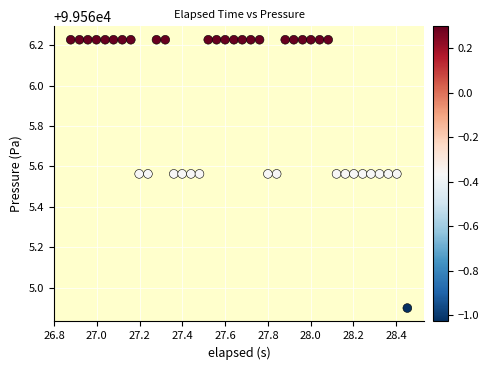

What Y value in the scatter plot is closest to 99565?

99564.9